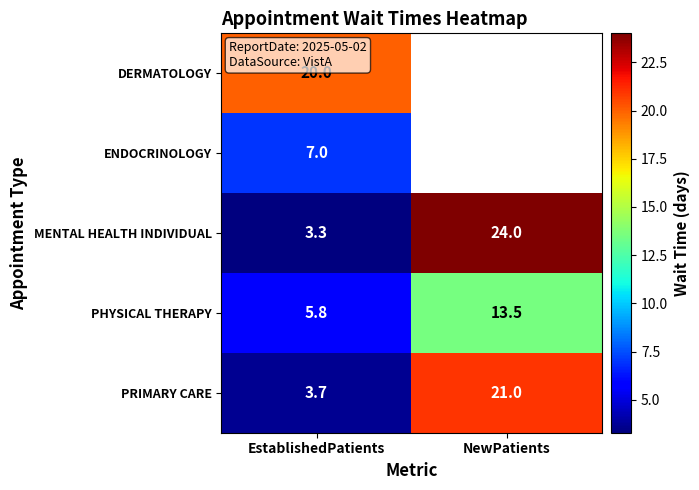

How many data points in PHYSICAL THERAPY are above 13?

1